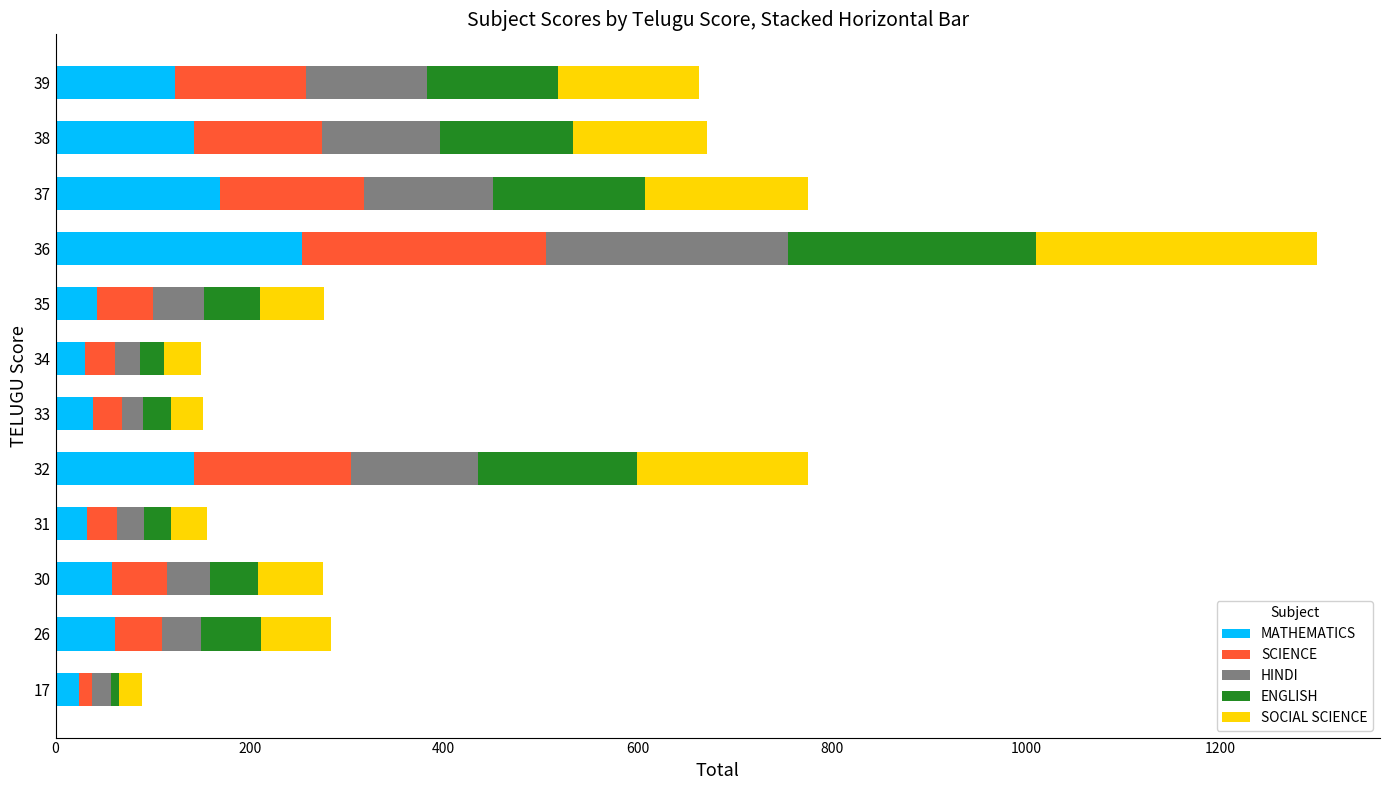

At which category is the sum across all series the highest?

36